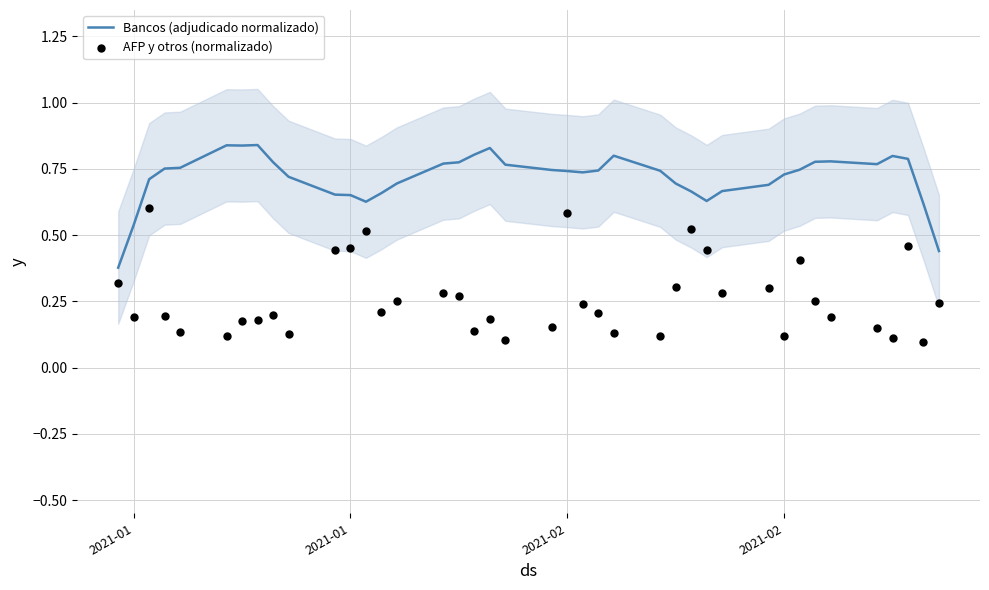

At how many categories does at least one series exceed 0?

40